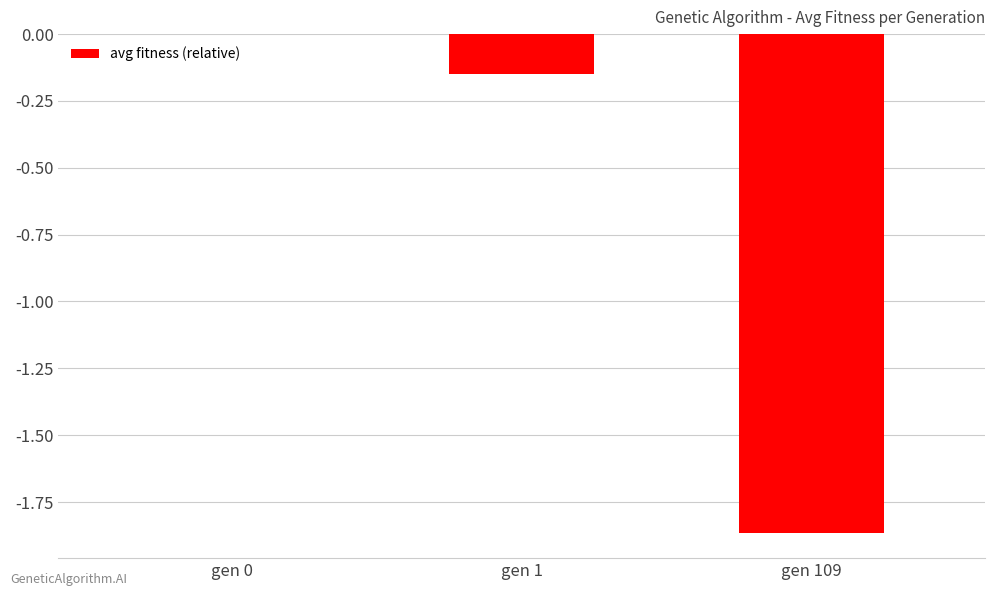

Count the number of data series in this chart.

1